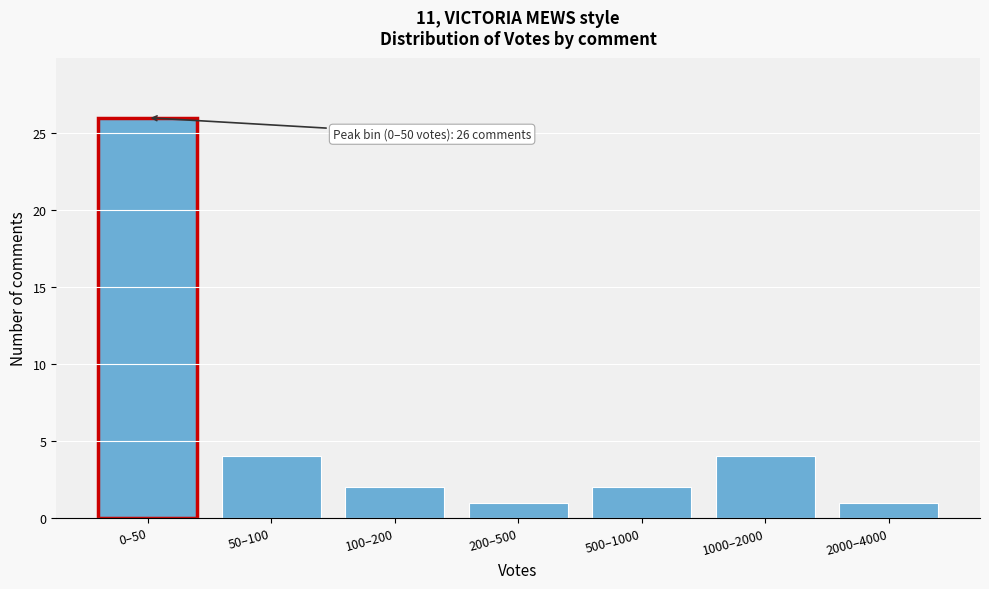

Reading left to right, list all the values displayed in this chart.

26	4	2	1	2	4	1